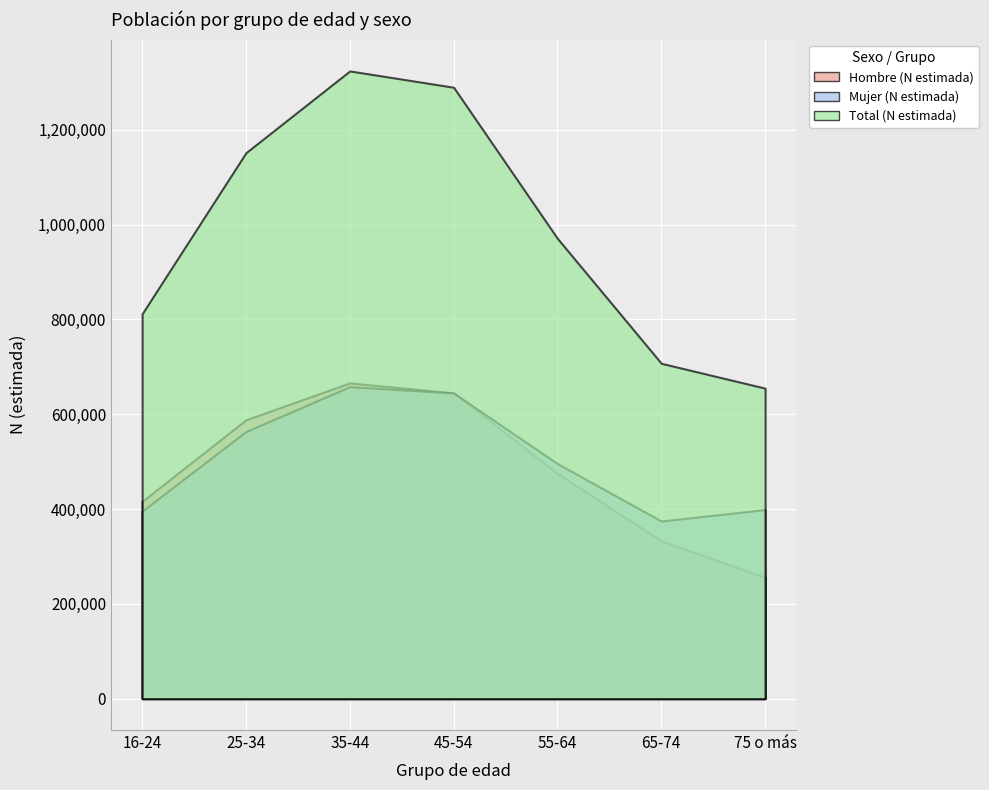

True or false: Total (N estimada) and Mujer (N estimada) cross at least once.

False